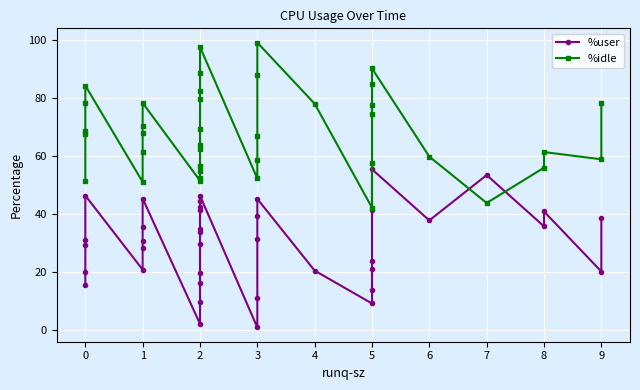

List the labels in order of %user value, largest first.

32, 34, 4, 20, 9, 25, 19, 18, 31, 17, 36, 24, 38, 33, 35, 8, 16, 15, 23, 3, 7, 14, 2, 6, 30, 29, 5, 26, 37, 1, 13, 12, 0, 28, 22, 11, 27, 10, 21